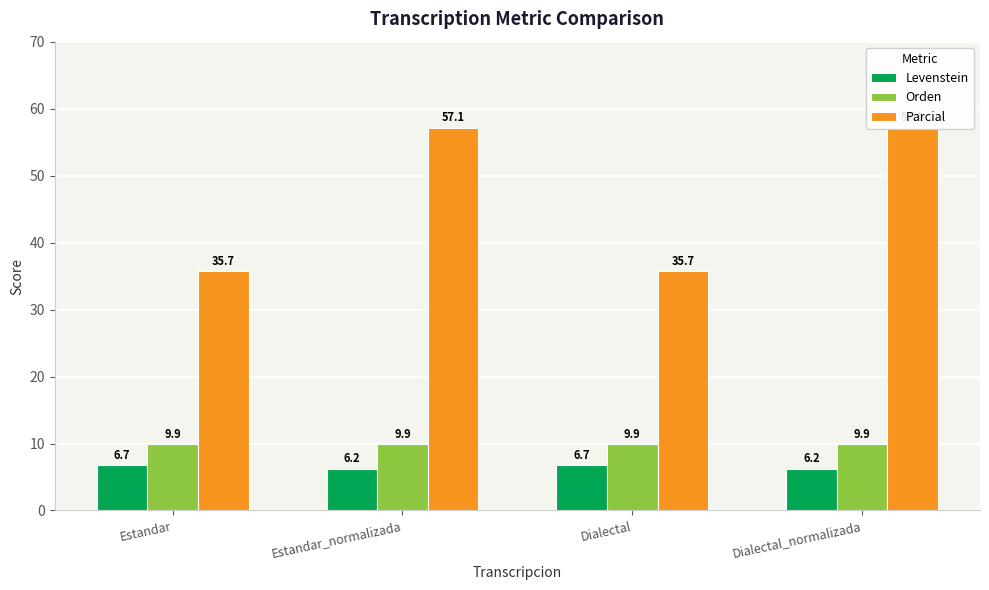

Which series changed the most between Estandar and Dialectal_normalizada?

Parcial